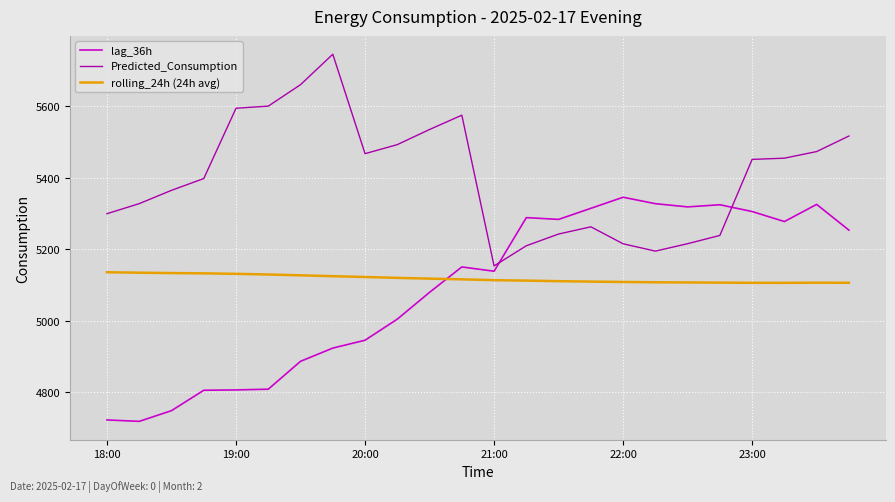

List the series in order of their peak value, highest first.

Predicted_Consumption, lag_36h, rolling_24h (24h avg)